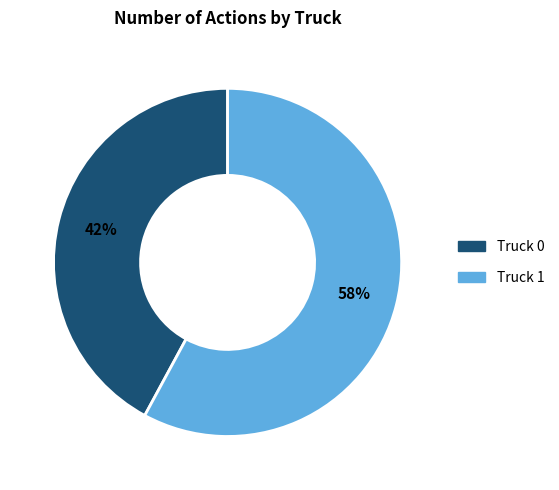

How many segments does this pie chart have?

2